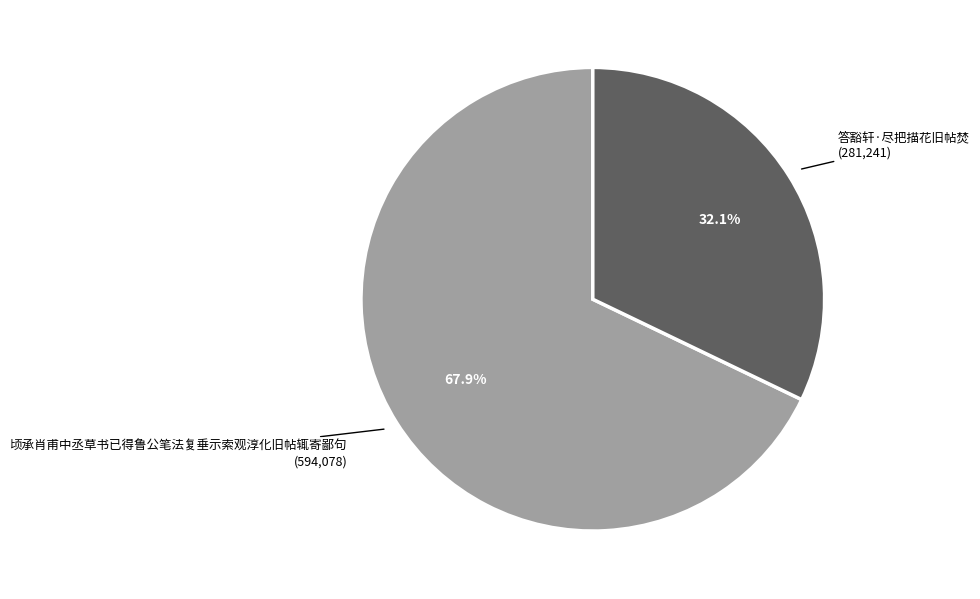

What is the largest slice in the pie chart?

顷承肖甫中丞草书已得鲁公笔法复垂示索观淳化旧帖辄寄鄙句